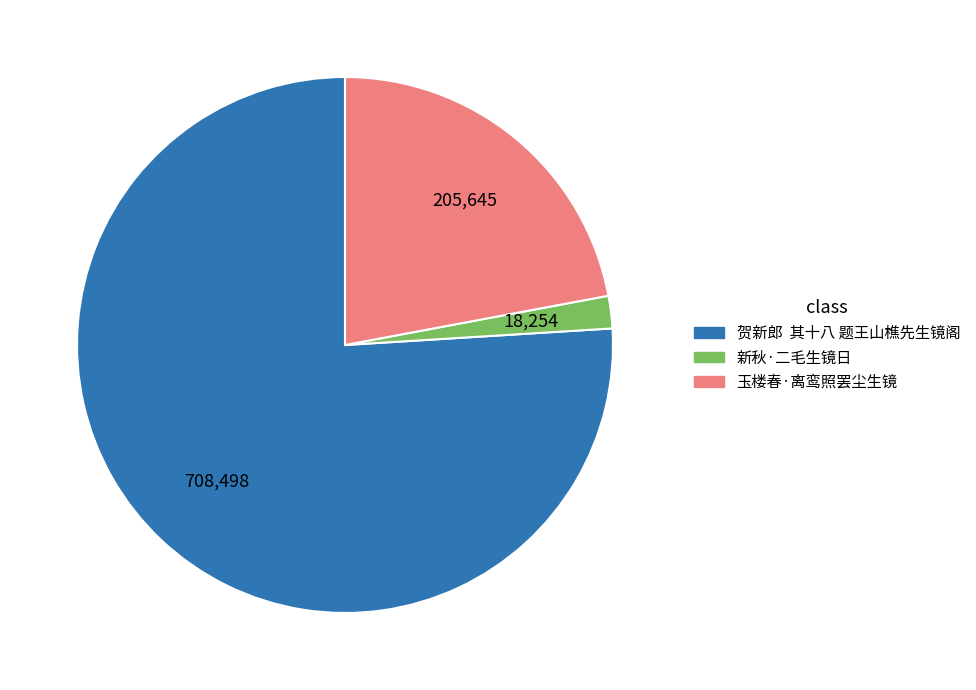

Approximately how many times larger is the value at 玉楼春·离鸾照罢尘生镜 compared to 新秋·二毛生镜日?

11.3